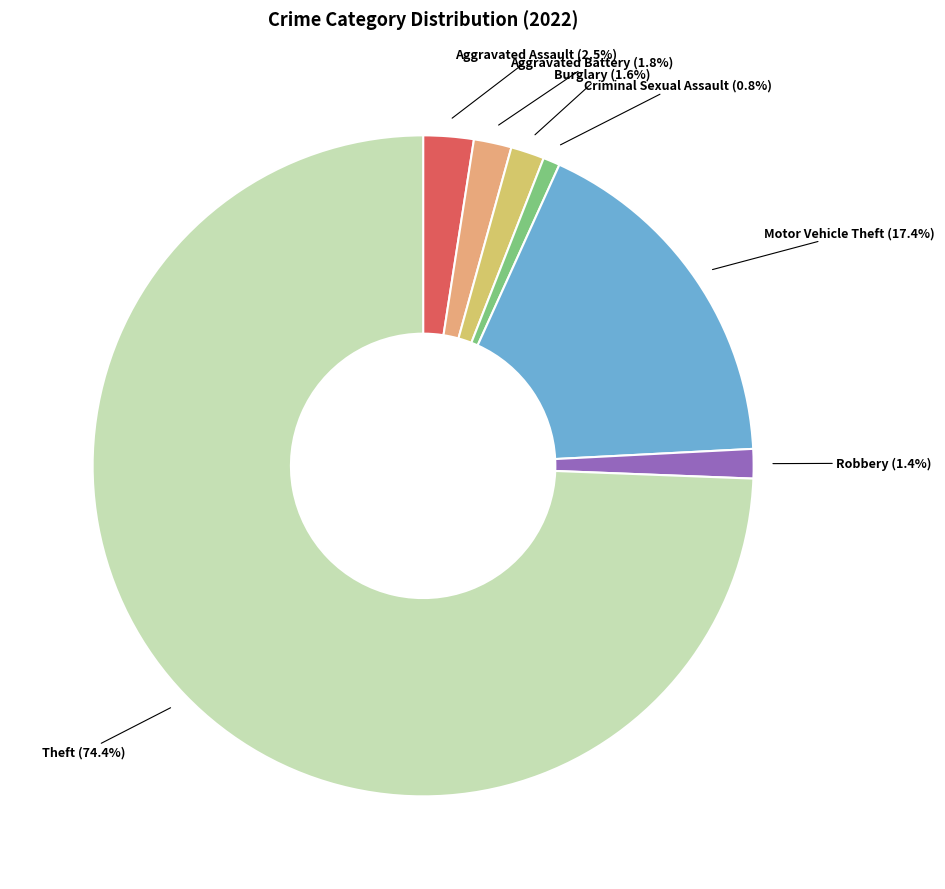

True or false: Burglary accounts for 2% of the total.

True